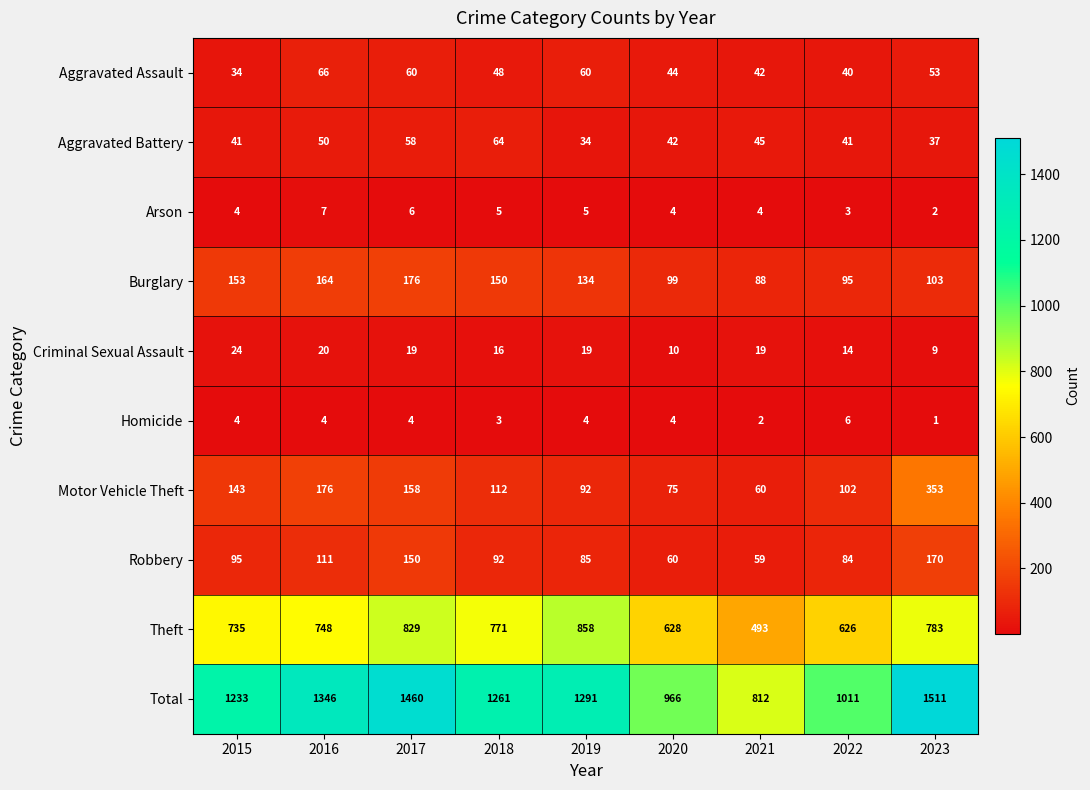

What is the difference between the Aggravated Battery values at 2016 and 2023?

13